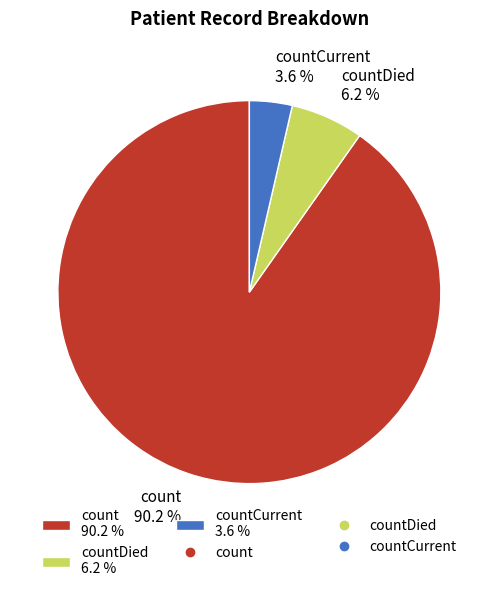

Do countCurrent 3.6 % and countDied 6.2 % together represent more than half of the pie?

No